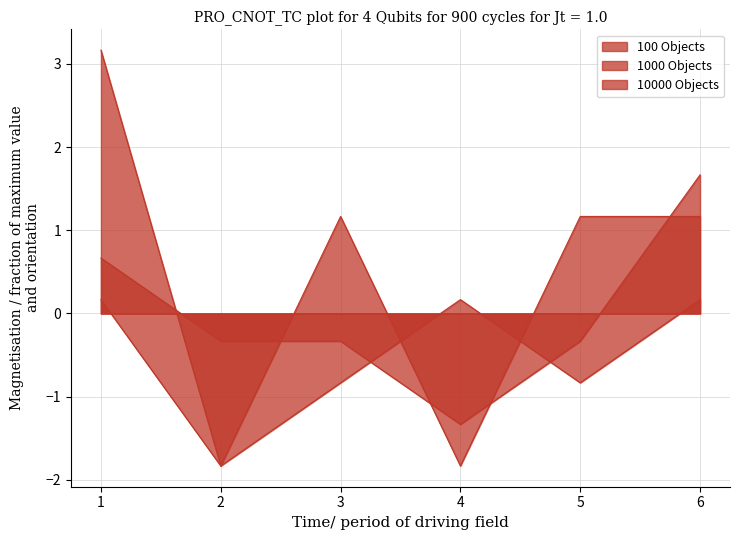

Between which two adjacent categories do 10000 Objects and 100 Objects first intersect?

3 and 4